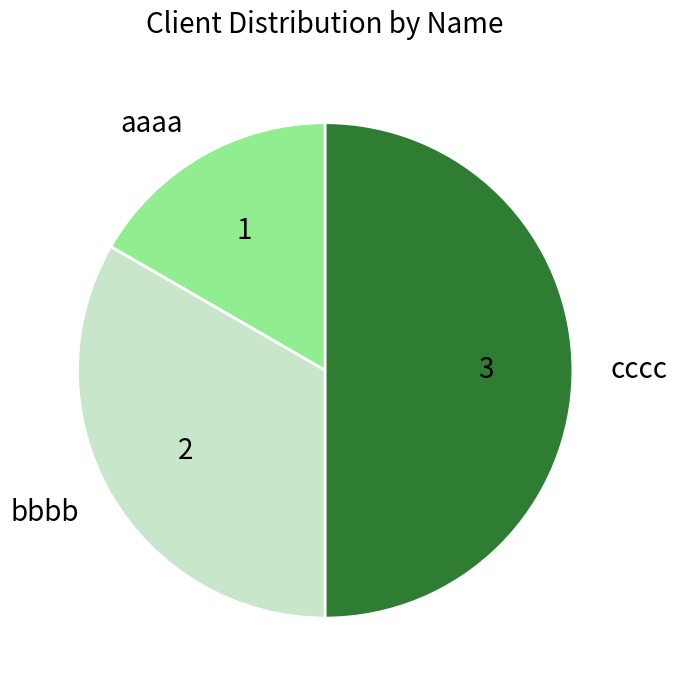

What is the ratio of the value at bbbb to the value at aaaa?

2.0